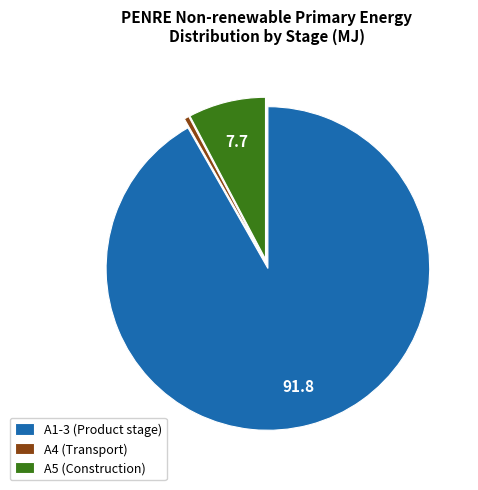

Rank the categories by value from highest to lowest.

A1-3 (Product stage), A5 (Construction), A4 (Transport)